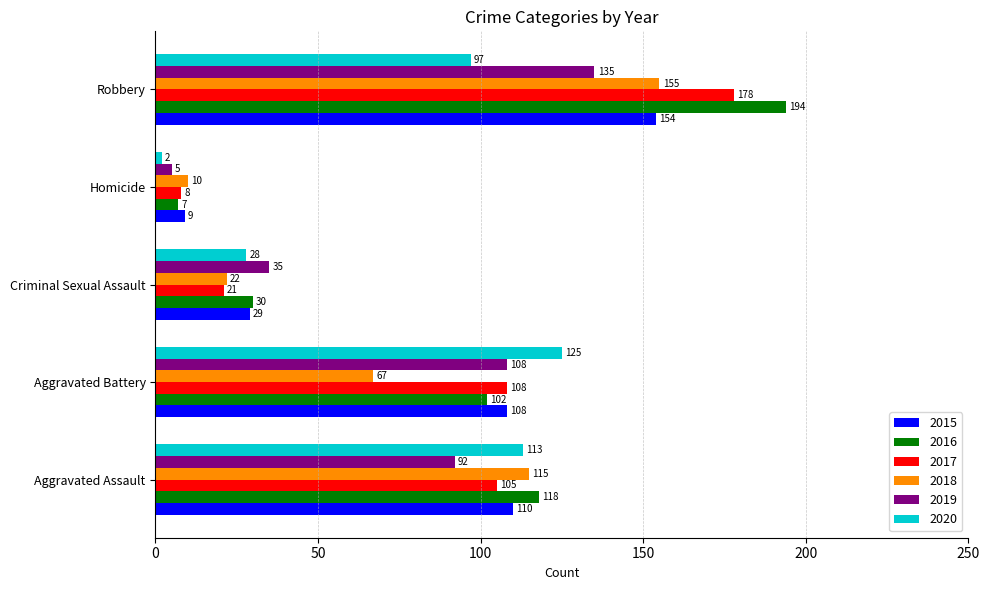

What is the maximum value for 2016?

194